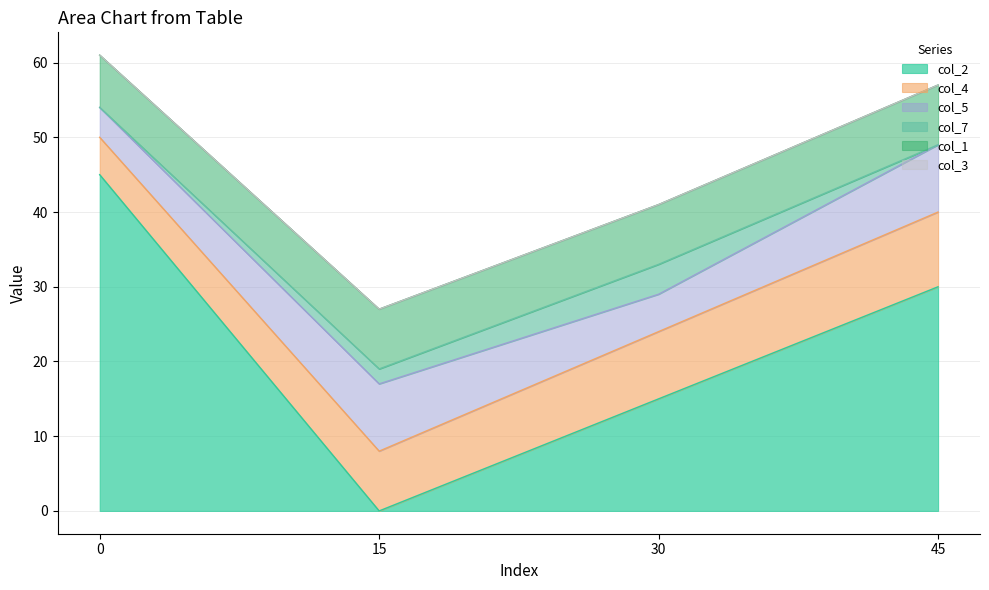

After their last crossing, which series has the higher values: col_2 or col_4?

col_2